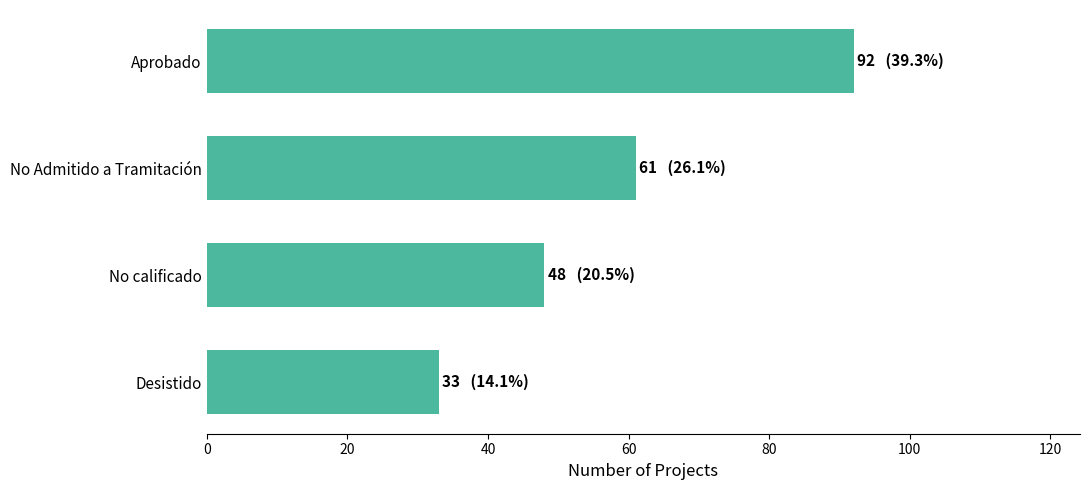

Reading bottom to top, extract all data points from this chart.

Desistido=33	No calificado=48	No Admitido a Tramitación=61	Aprobado=92